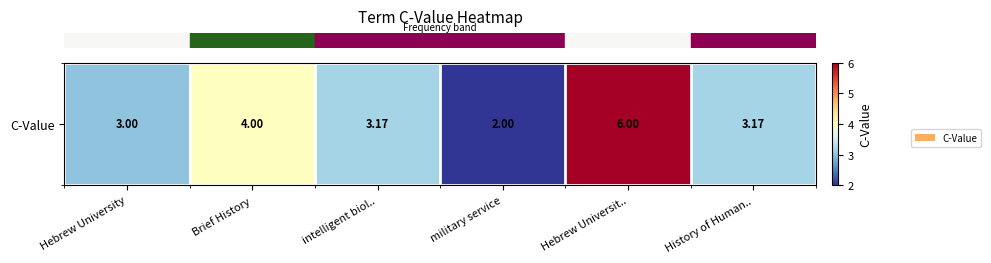

The value at intelligent biol.. is 3.2. True or false?

True